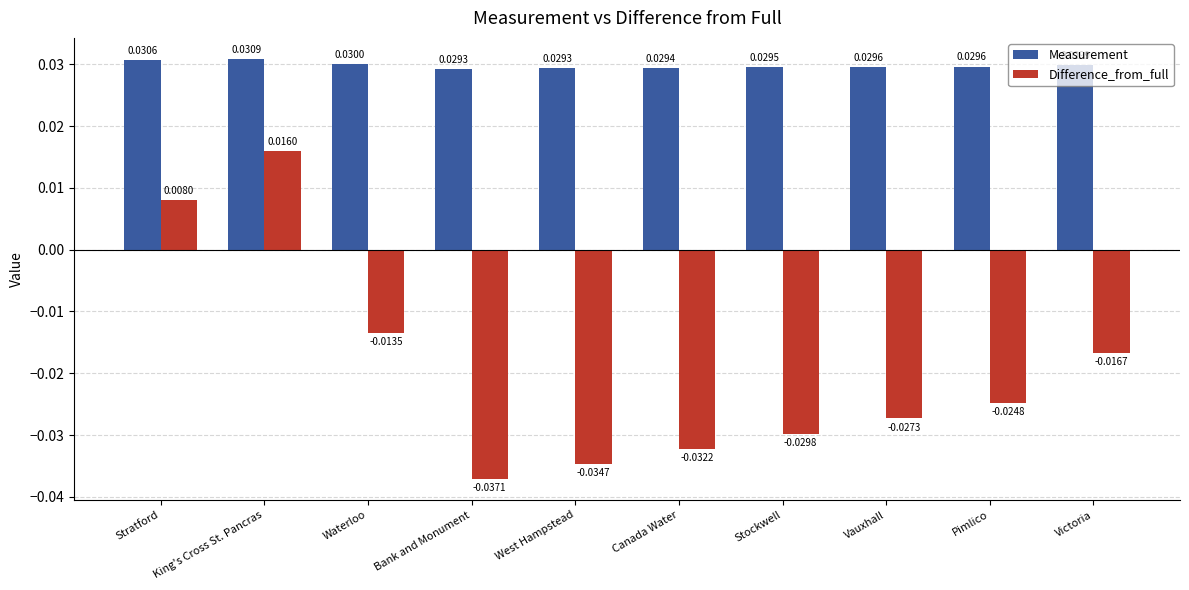

Where is Difference_from_full nearest to the value 0?

Stratford